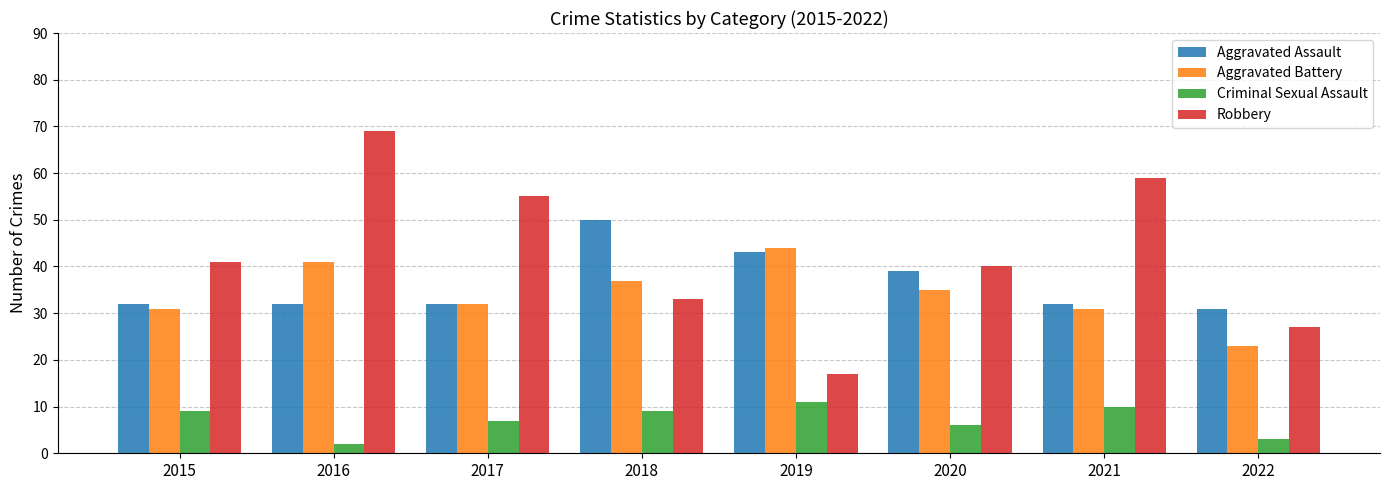

What is the difference between the Robbery values at 2021 and 2018?

26